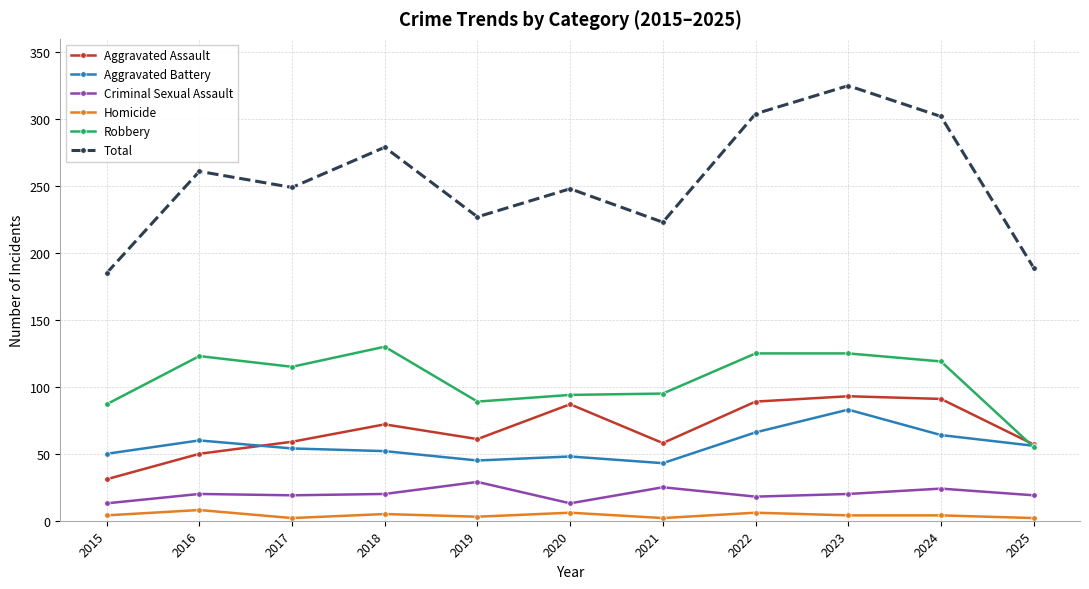

True or false: Aggravated Assault and Total cross at least once.

False